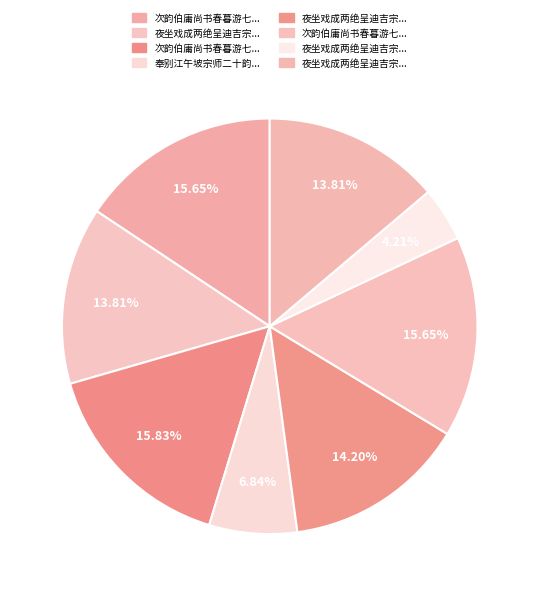

Which slice is the smallest?

夜坐戏成两绝呈迪吉宗师二友